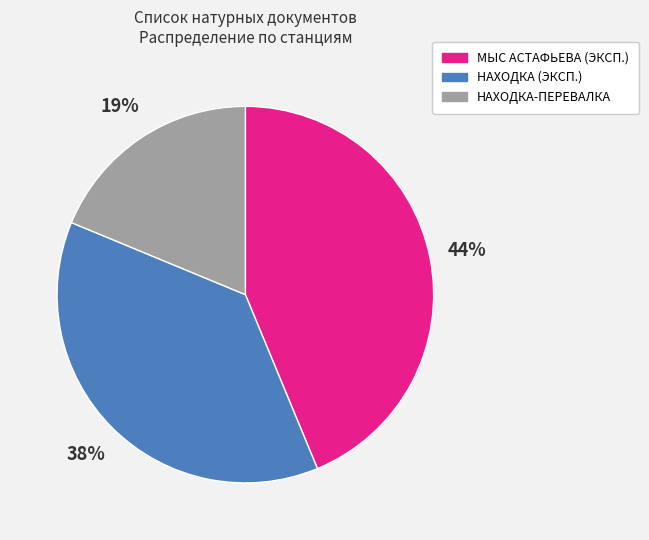

Which has a higher value, НАХОДКА (ЭКСП.) or НАХОДКА-ПЕРЕВАЛКА?

НАХОДКА (ЭКСП.)